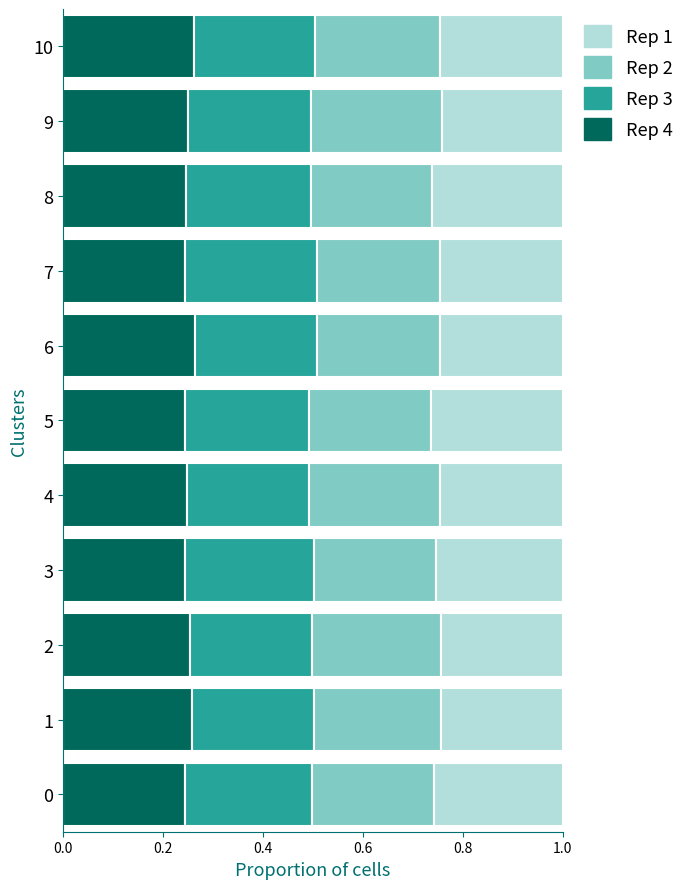

What is the total value across all series at 6?

1.0